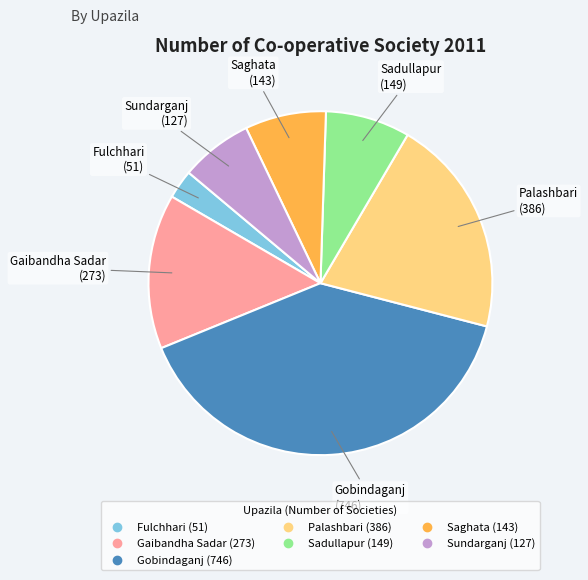

How many slices are in this pie chart?

7